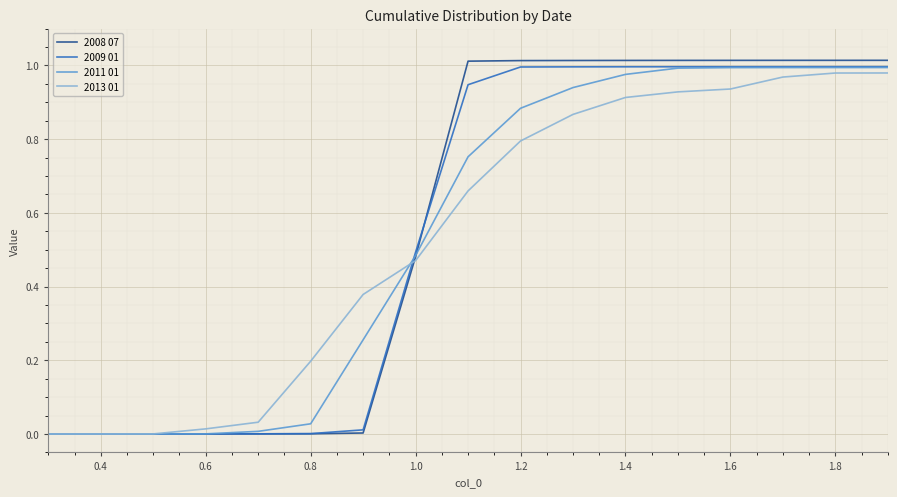

Which series has the widest spread of values?

2008 07